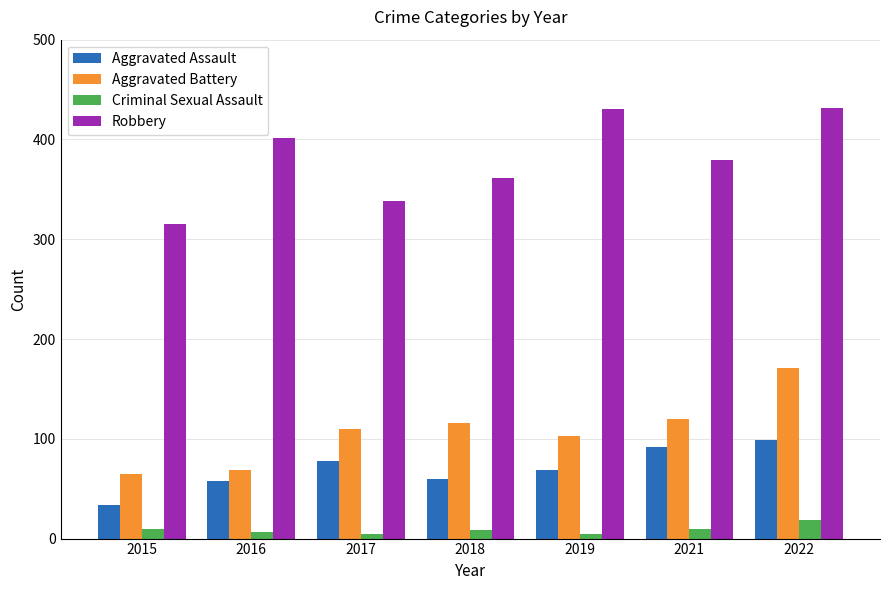

What is the minimum value shown in the chart?

5